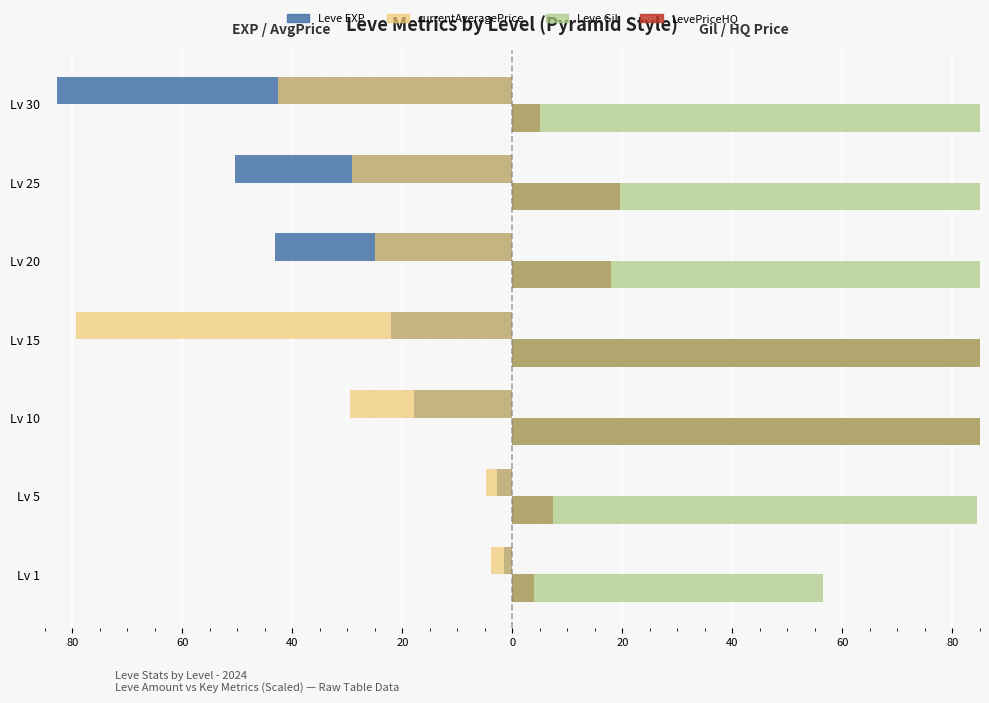

True or false: currentAveragePrice has a value of -14.2 at Lv 30.

False